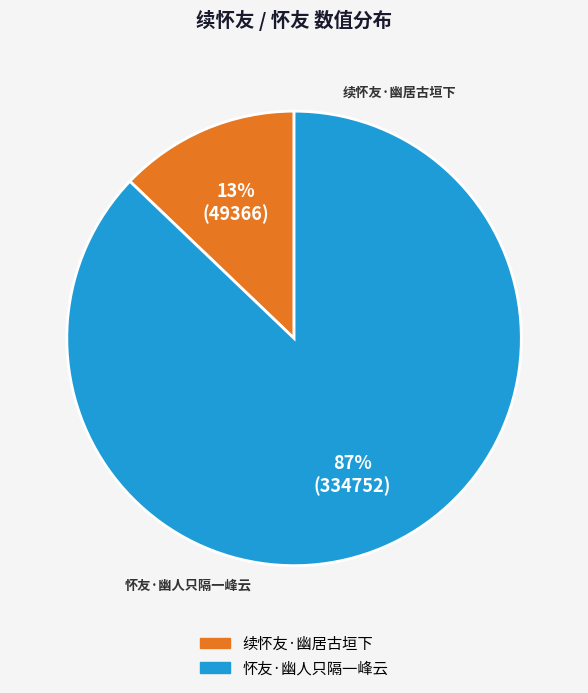

True or false: 续怀友·幽居古垣下 accounts for 22% of the total.

False